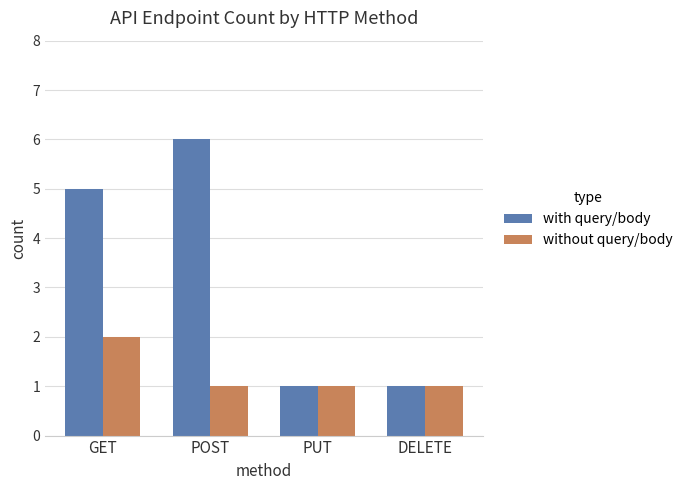

How many categories are shown in the chart?

4